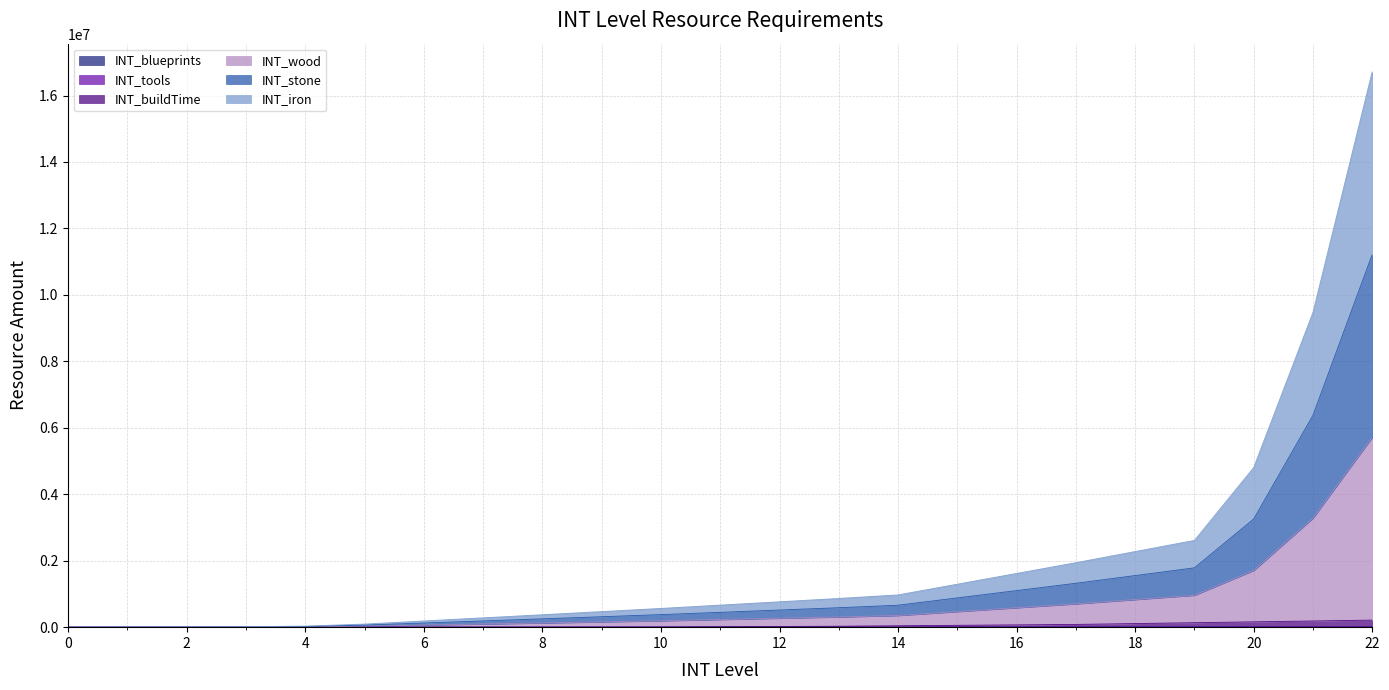

What is the approximate value of INT_buildTime at 1?

95